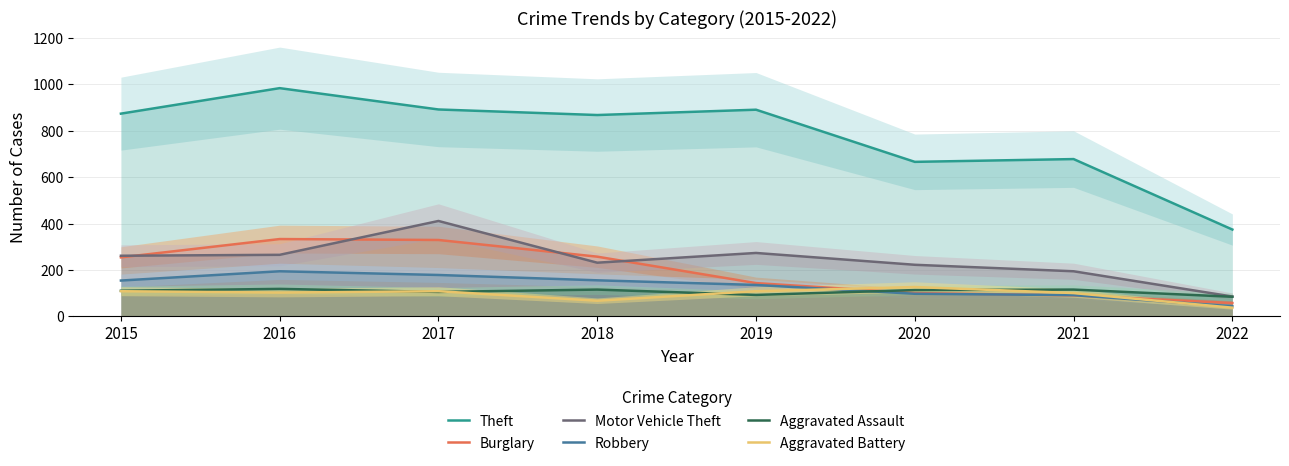

Reading left to right, transcribe all the data shown in this chart.

Theft: 874	984	892	868	891	666	678	374
Burglary: 254	333	329	257	143	100	90	57
Motor Vehicle Theft: 261	265	411	231	273	222	194	85
Robbery: 154	194	178	155	135	97	91	43
Aggravated Assault: 110	118	105	115	92	113	115	84
Aggravated Battery: 108	102	108	67	108	126	100	37